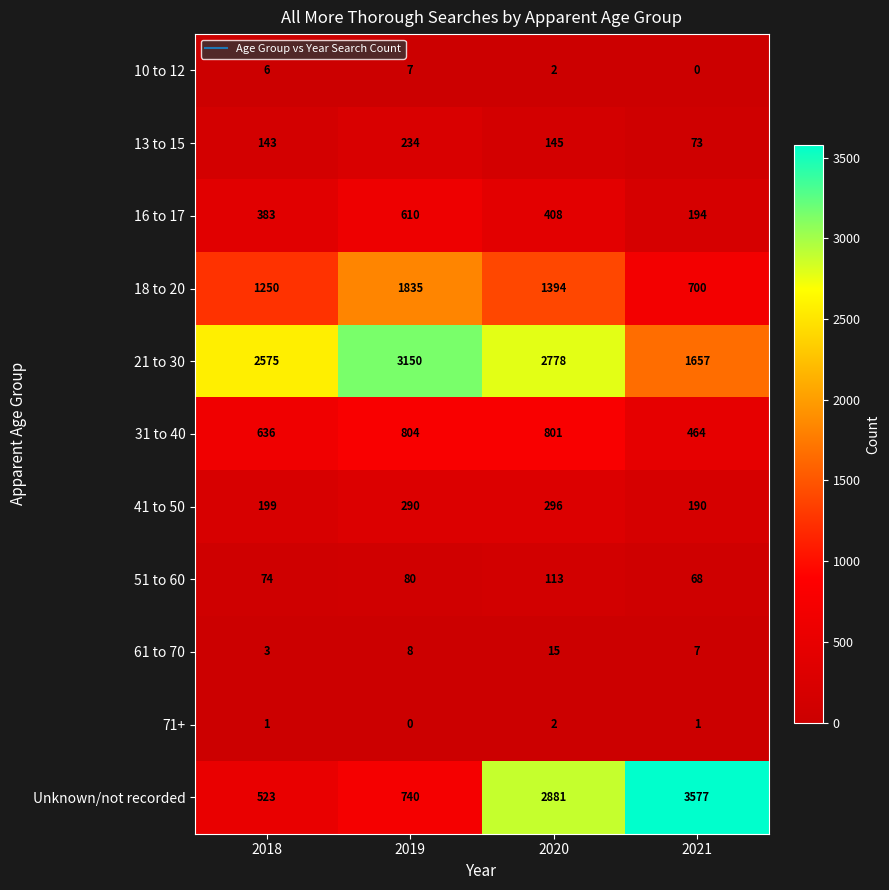

The 10 to 12 series shows 1 at 2020. True or false?

False